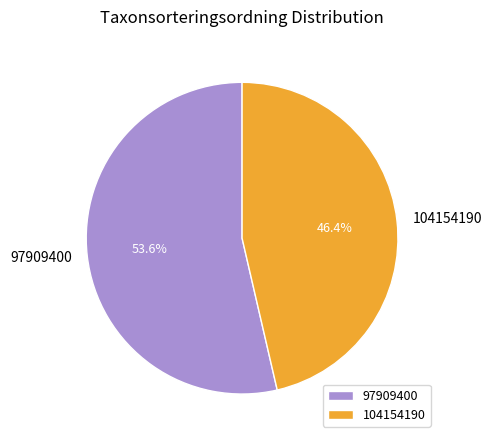

The 97909400 slice represents 48% of the pie. True or false?

False